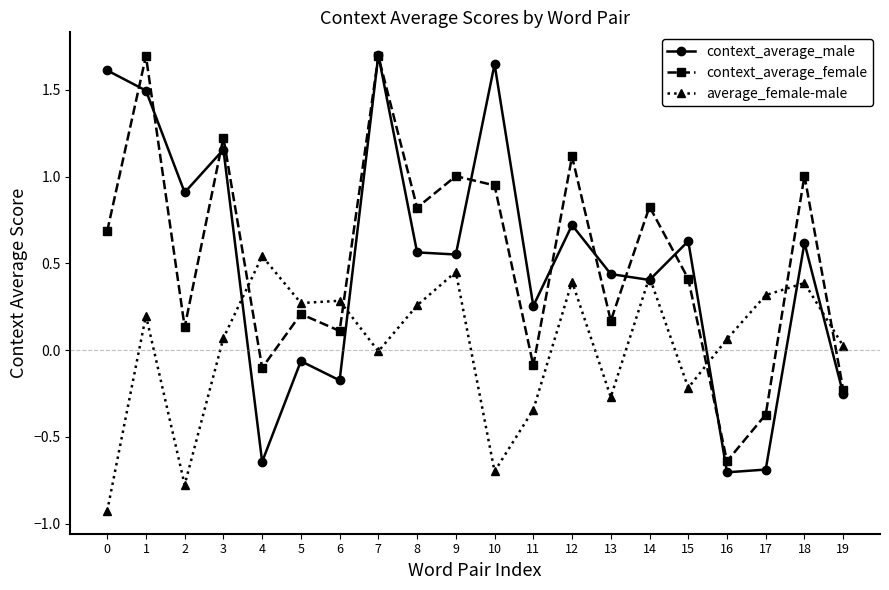

At which label does average_female-male first exceed 0?

1